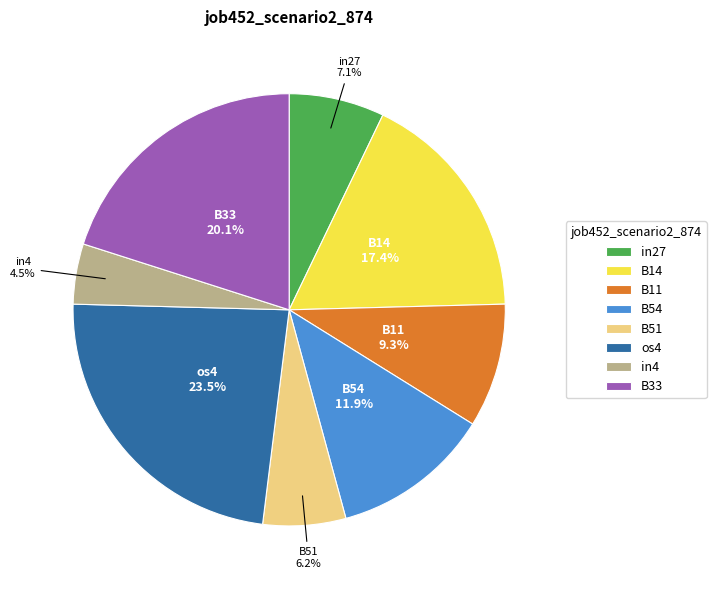

Which category has the biggest portion of the pie?

os4